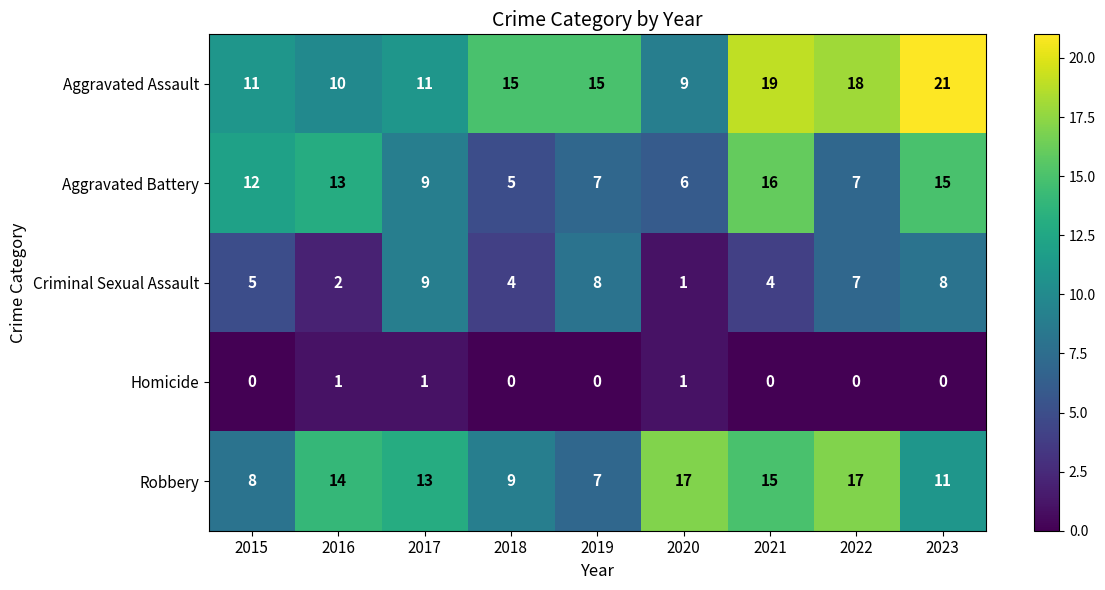

Which series has the largest total across all categories?

Aggravated Assault